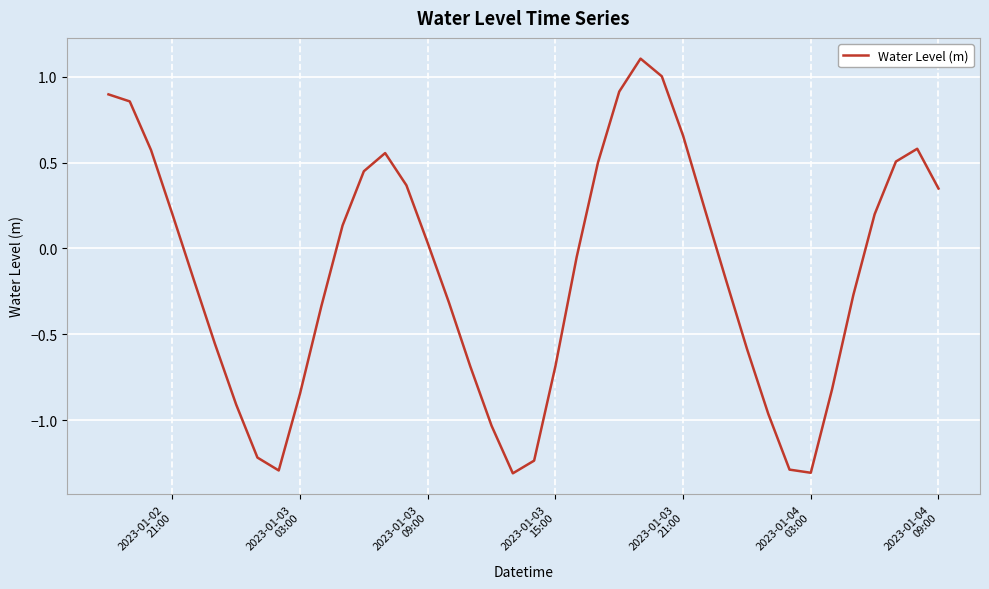

True or false: the data has more than 0 interior local peaks.

True